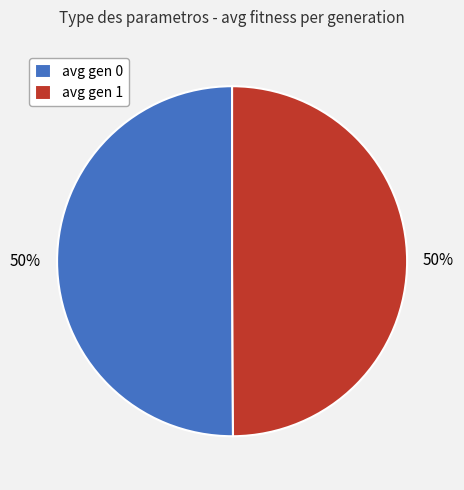

Count the number of slices in the pie.

2